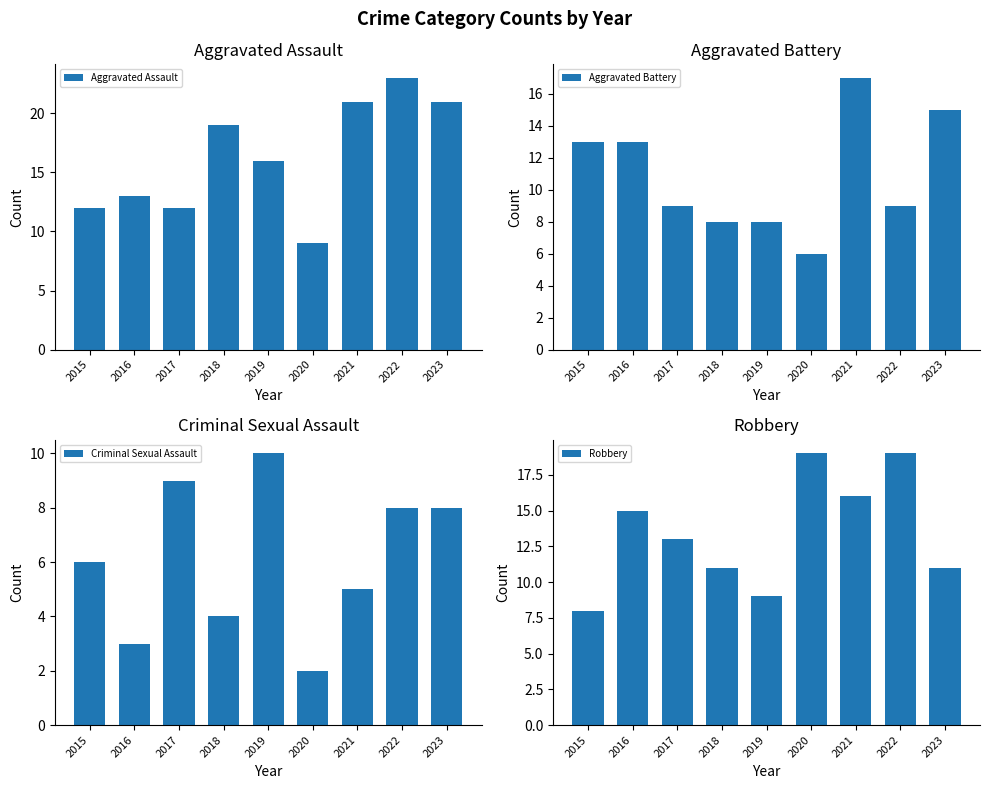

Reading left to right, transcribe all the data shown in this chart.

Aggravated Assault: 12	13	12	19	16	9	21	23	21
Aggravated Battery: 13	13	9	8	8	6	17	9	15
Criminal Sexual Assault: 6	3	9	4	10	2	5	8	8
Robbery: 8	15	13	11	9	19	16	19	11